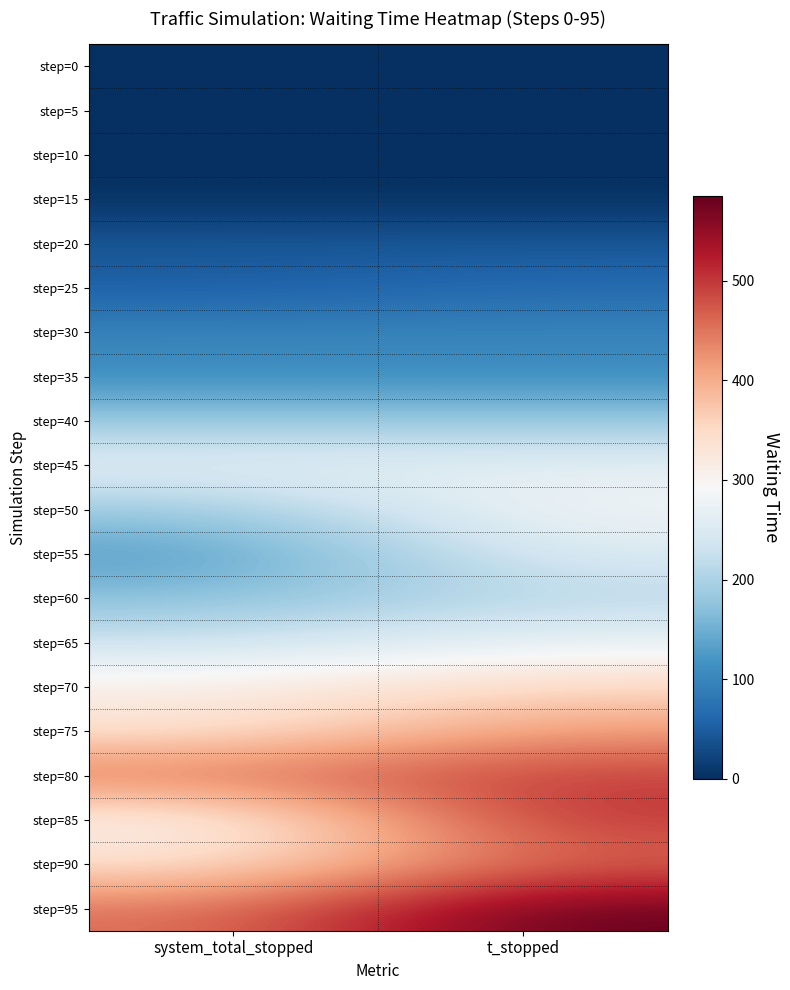

Which category has the lowest value across all series?

system_total_stopped